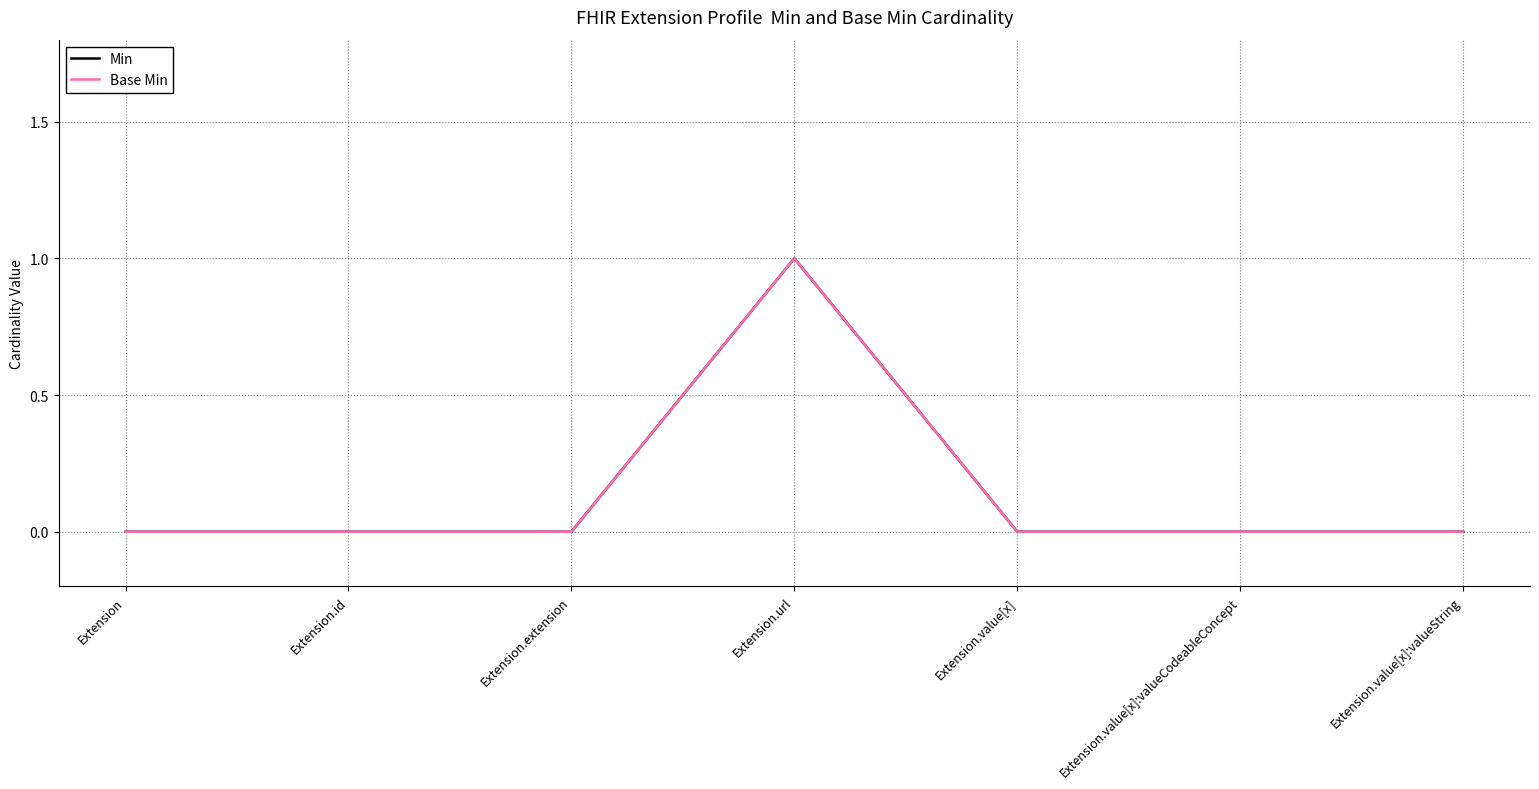

At Extension.value[x]:valueString, list the series in order from smallest to largest.

Min, Base Min